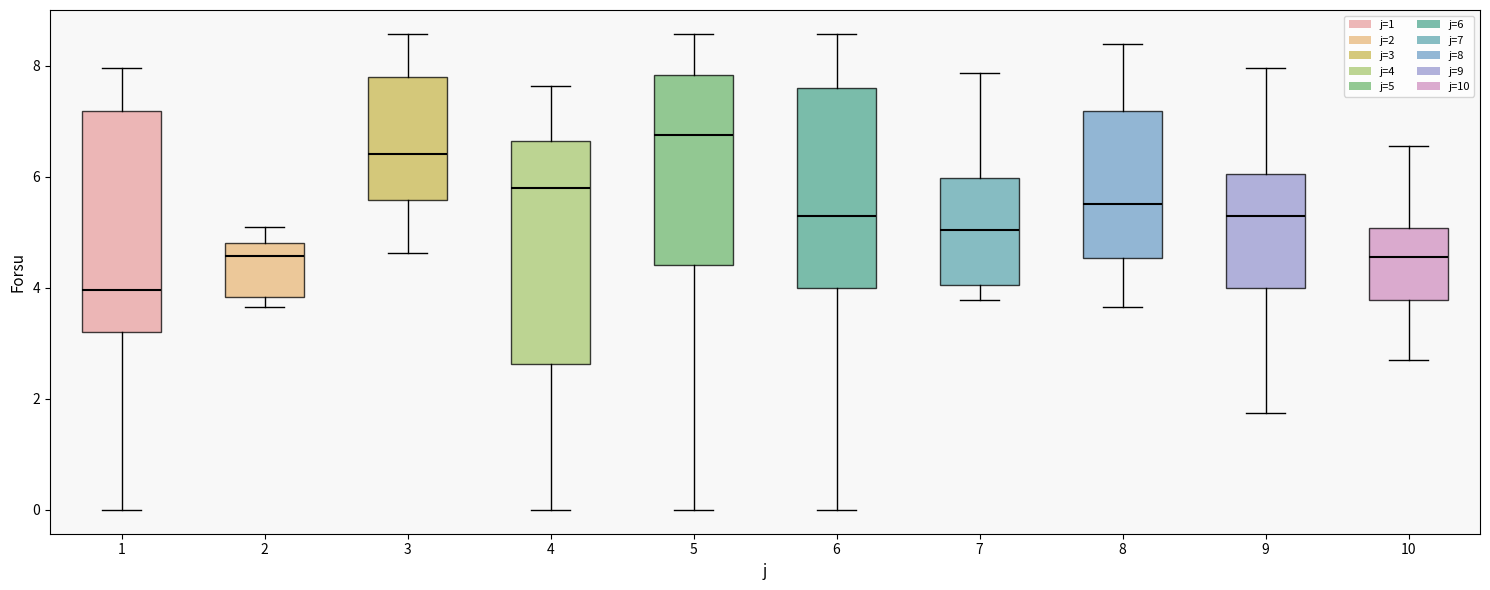

Where does the median line of the box at x = 7 sit on the y-axis? The values are not printed on the chart, so give them approximately, as read against the axis.

5.0